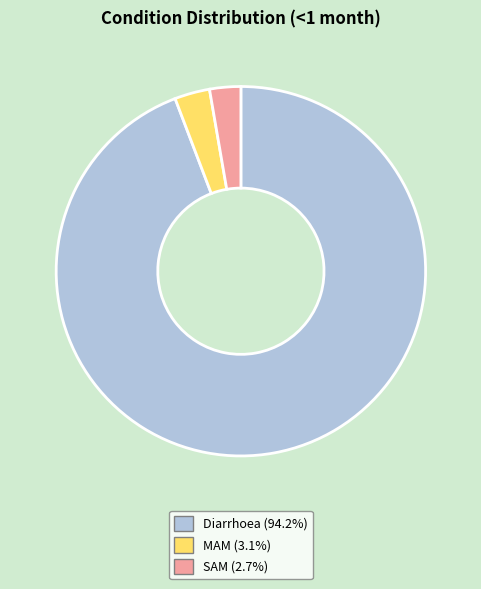

Which category accounts for the majority?

Diarrhoea